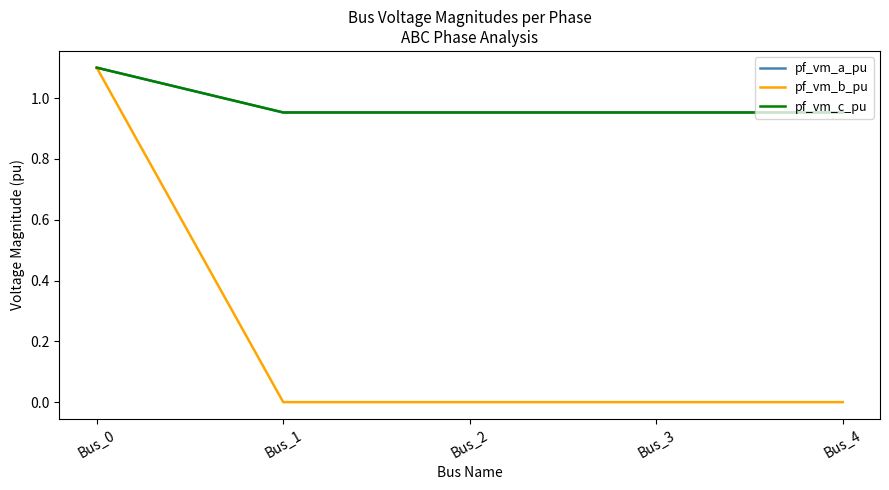

How many lines are shown in the chart?

3